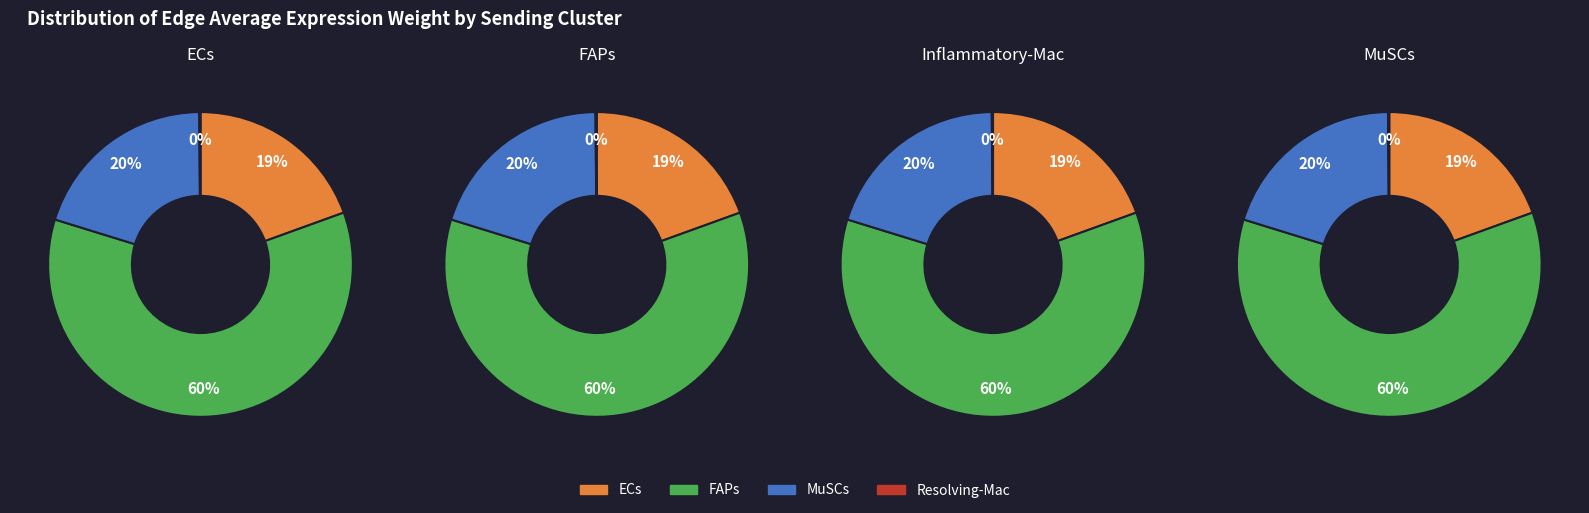

To the nearest percent, what is the difference between the FAPs and Resolving-Mac slice percentages?

60%